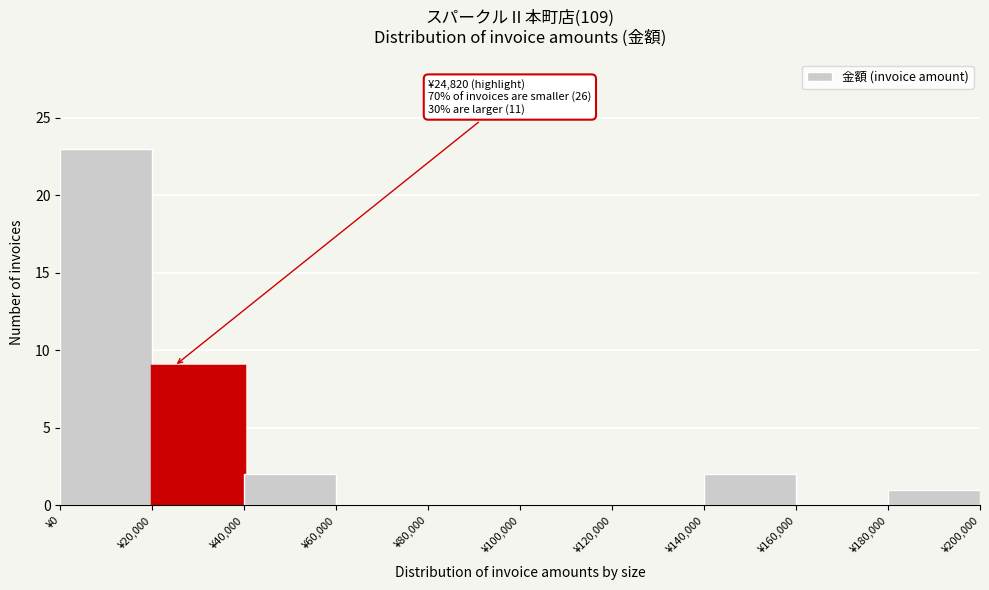

Which range on the x-axis has the tallest bar?

0 to 20000